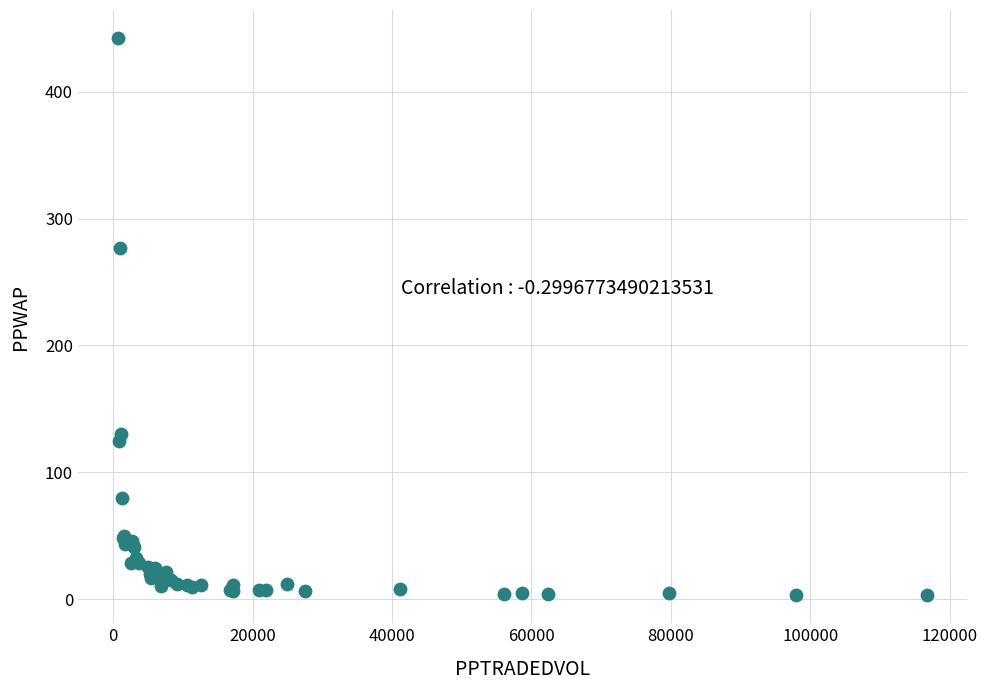

What Y value in the scatter plot is closest to 222?

277.2